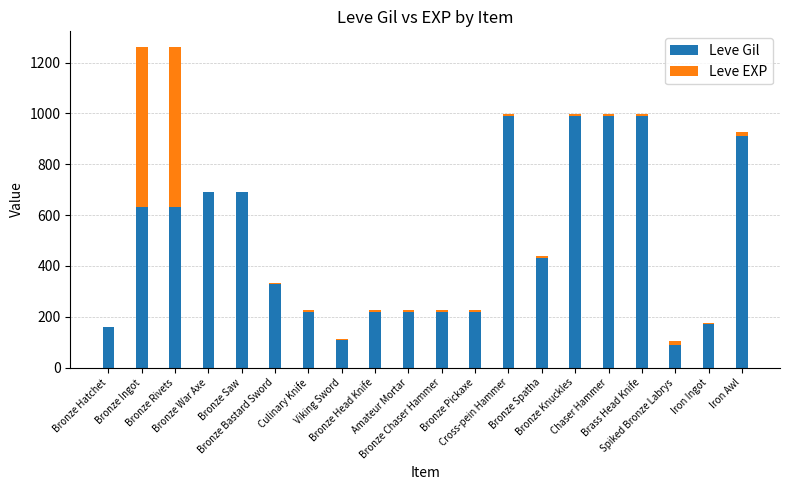

The value of Leve Gil at Bronze Head Knife is 220. True or false?

True